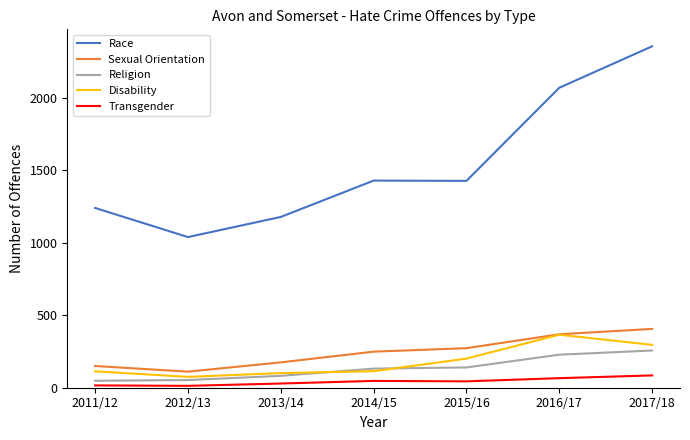

What are all the series names shown in the legend?

Race, Sexual Orientation, Religion, Disability, Transgender